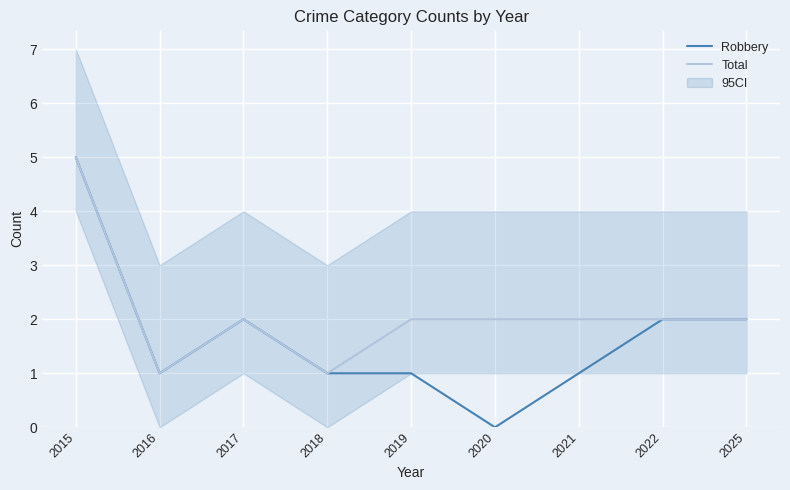

What are all the series names shown in the legend?

Robbery, Total